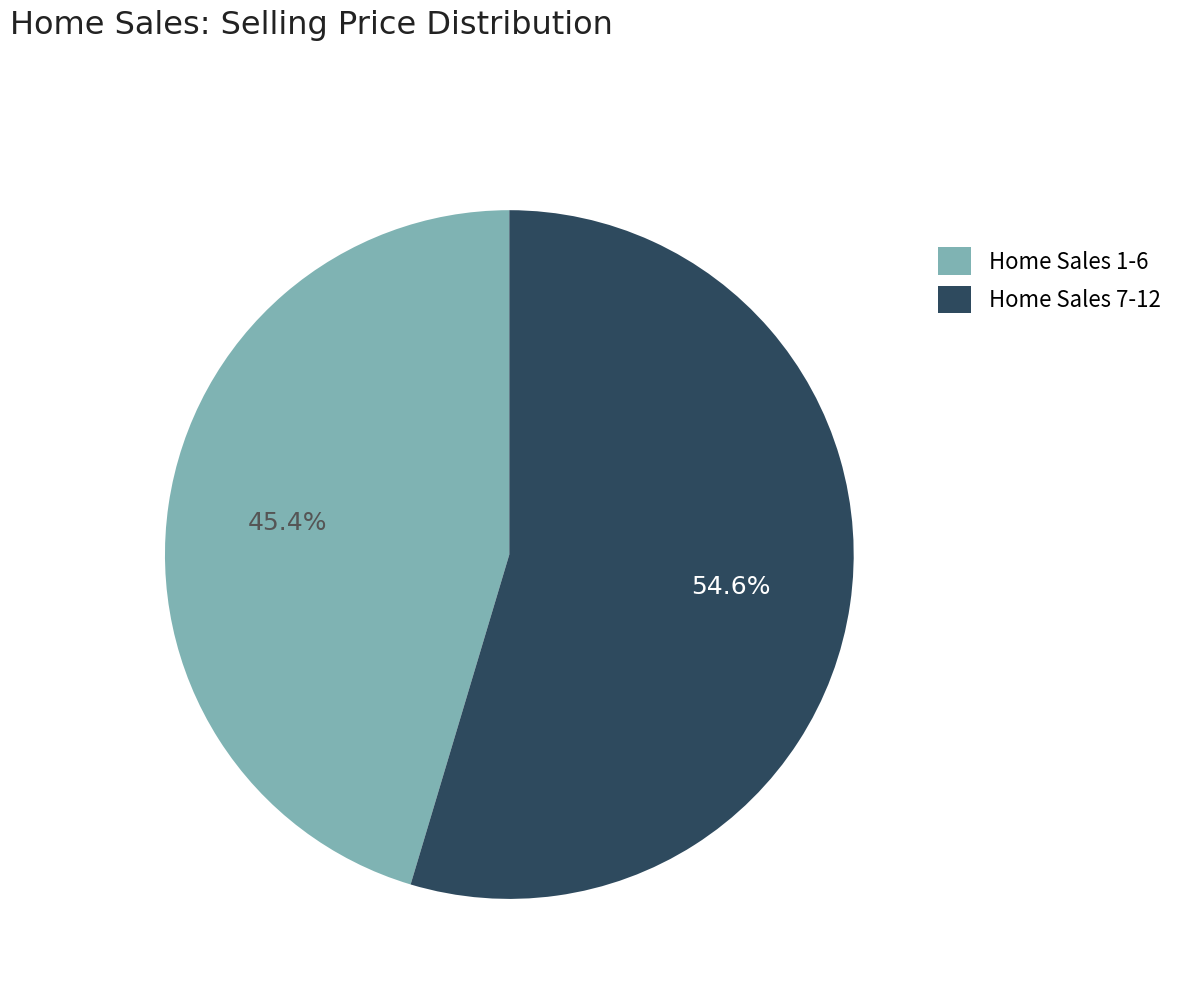

Is there a majority slice in this chart?

Yes